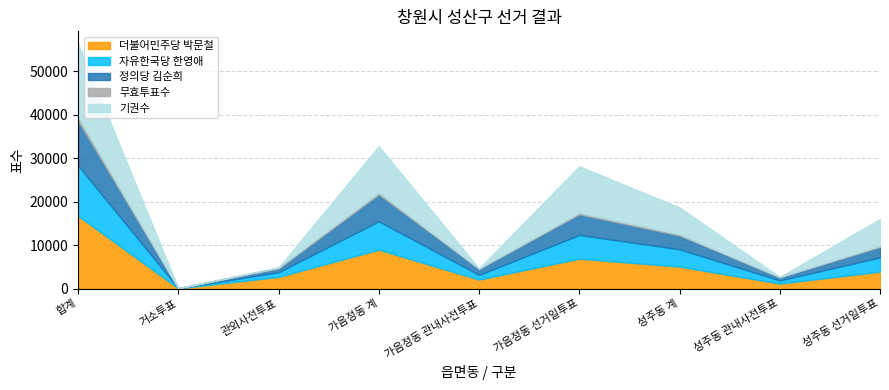

What is the difference between the second highest and minimum values in the 자유한국당 한영애 series?

6497